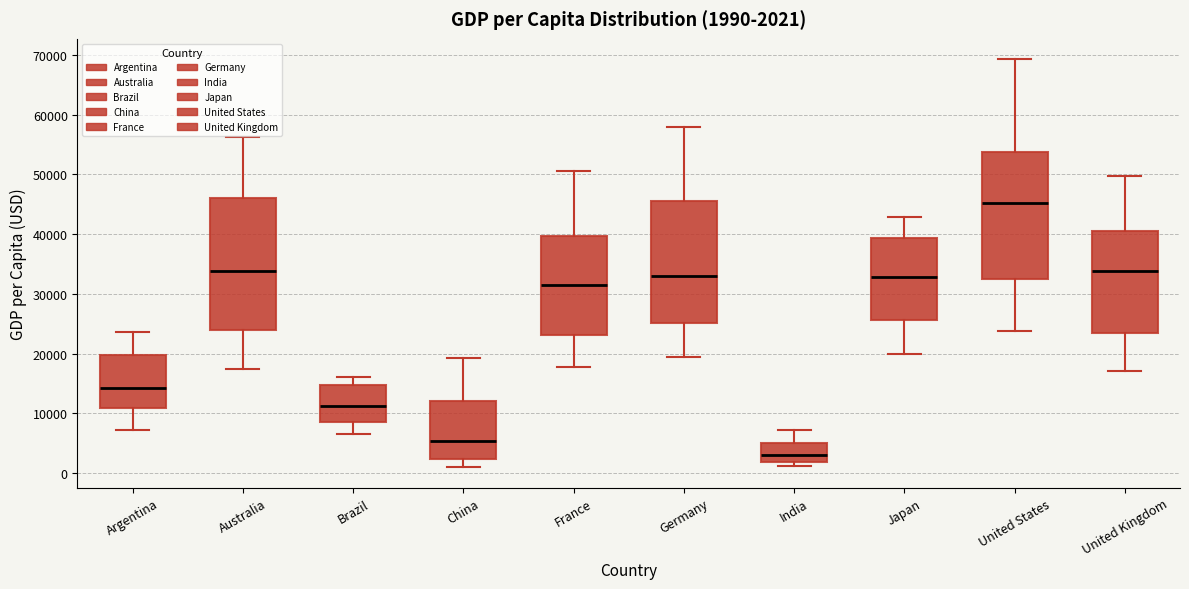

Which box has the highest median line?

United States